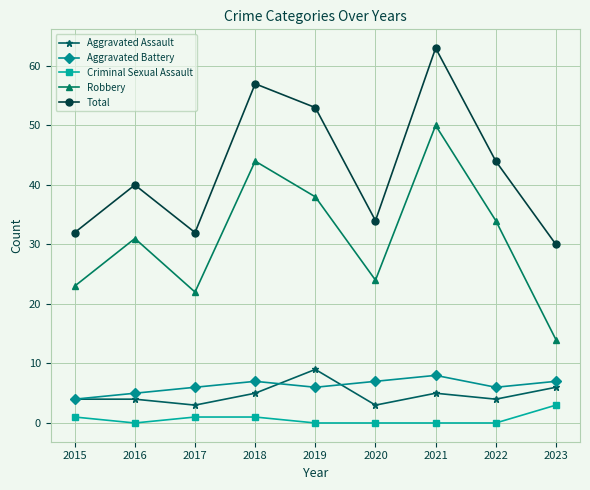

True or false: Aggravated Battery has a value of 4 at 2018.

False